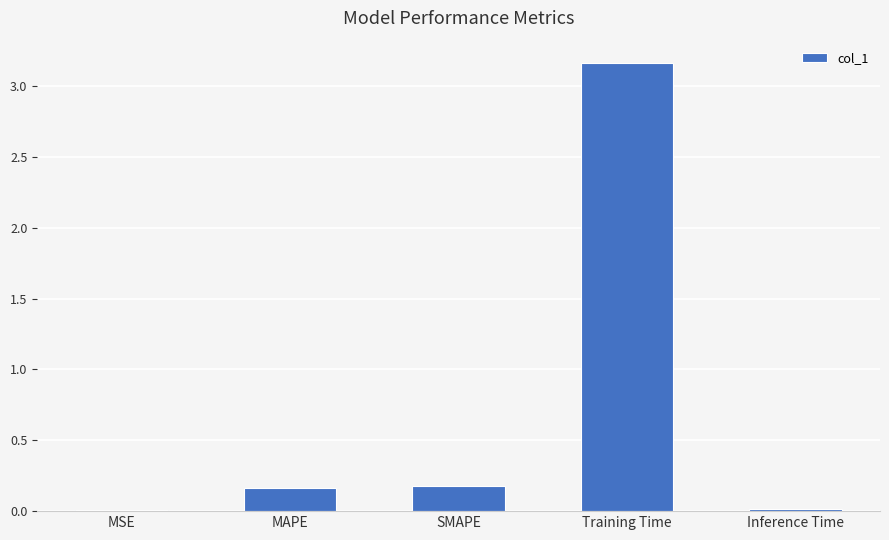

Count the number of data series in this chart.

1